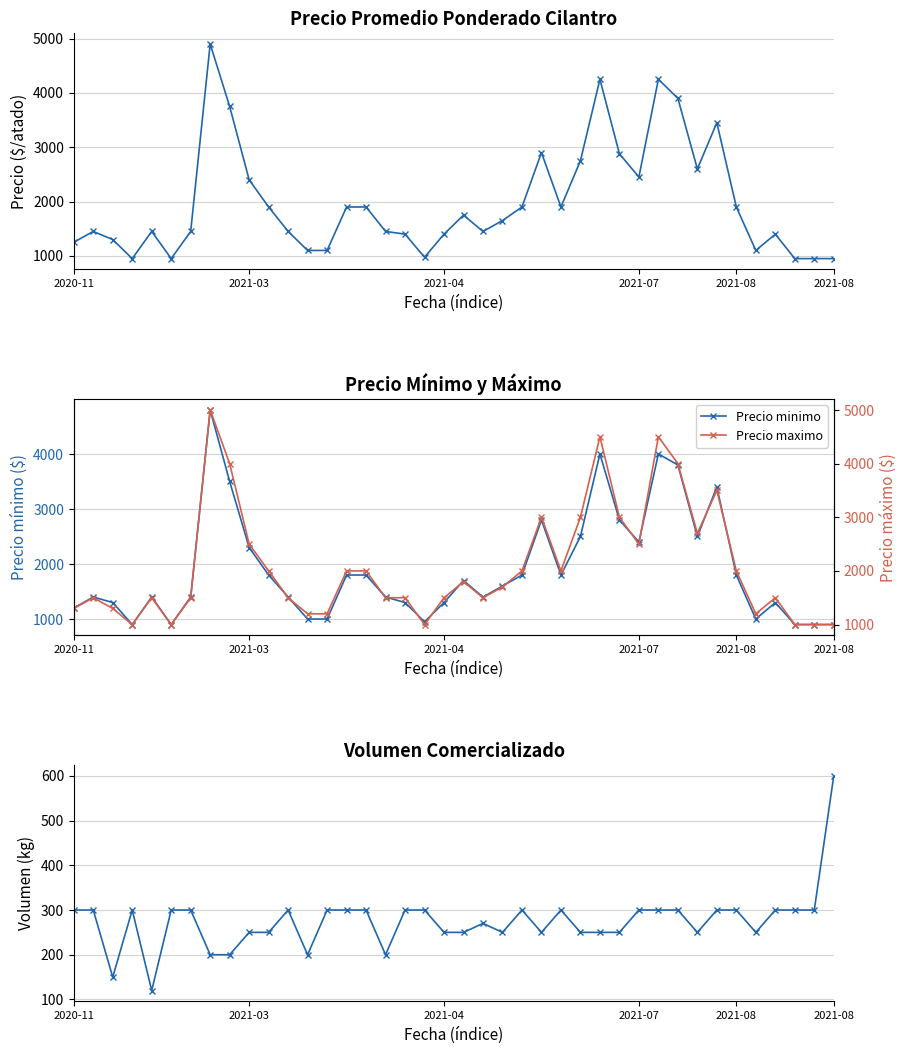

True or false: Precio maximo and Volumen cross at least once.

False